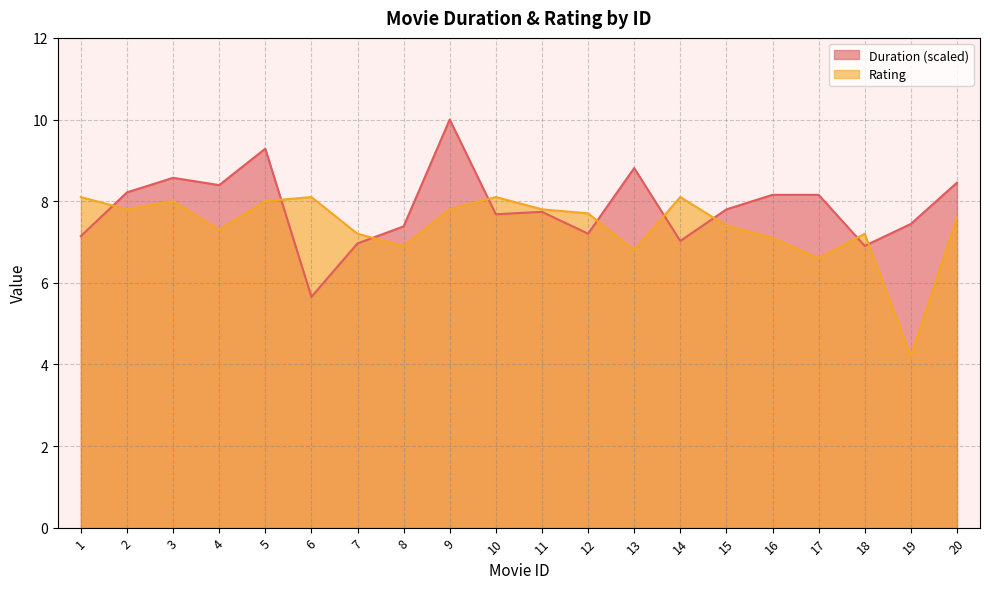

Is the value of Rating at 17 greater than the value of Duration at 11?

No